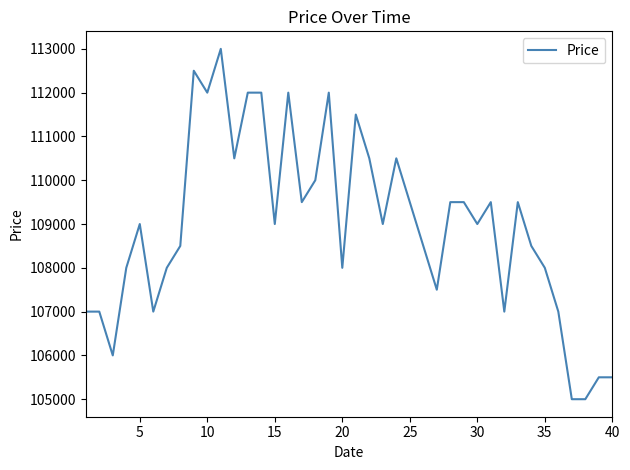

How many distinct data groups are displayed?

1